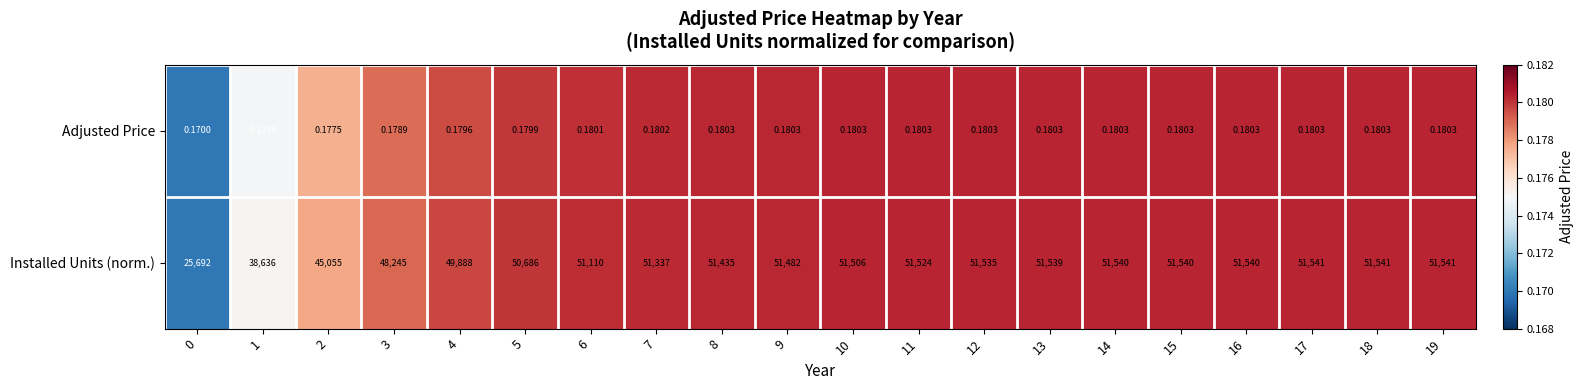

List the series in order of their peak value, lowest first.

Adjusted Price, Installed Units (norm.)